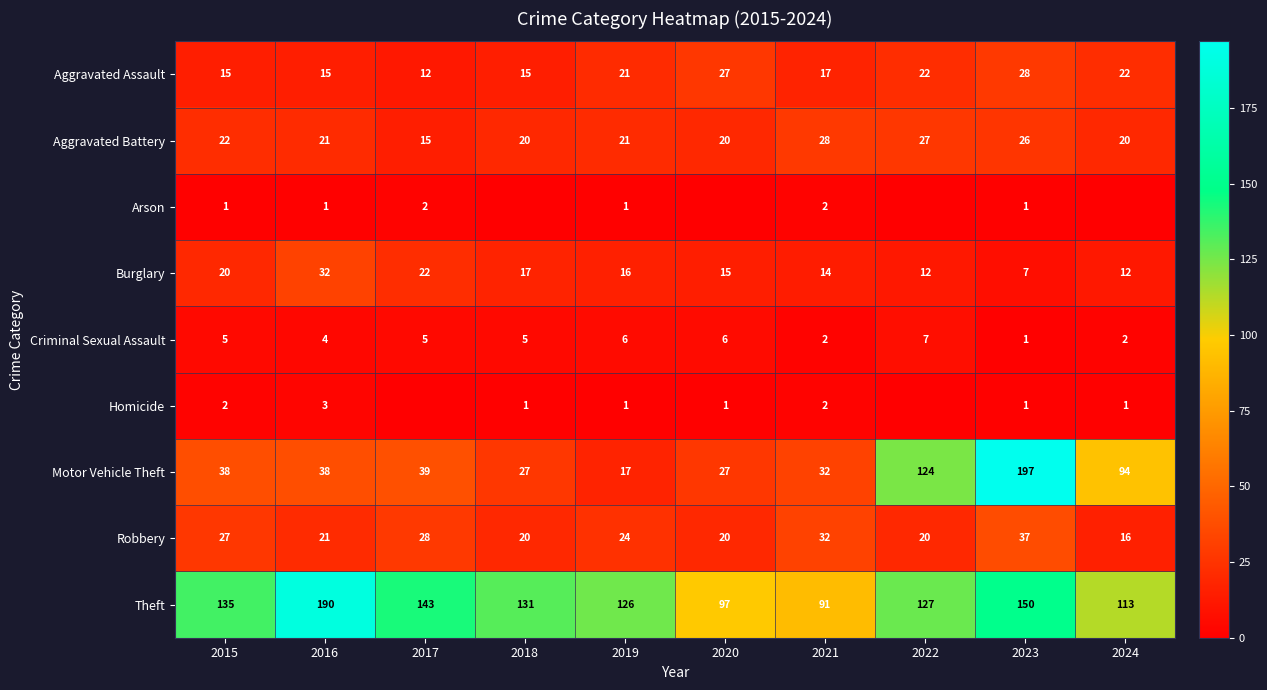

What is the spread (max minus min) of values at 2023?

196